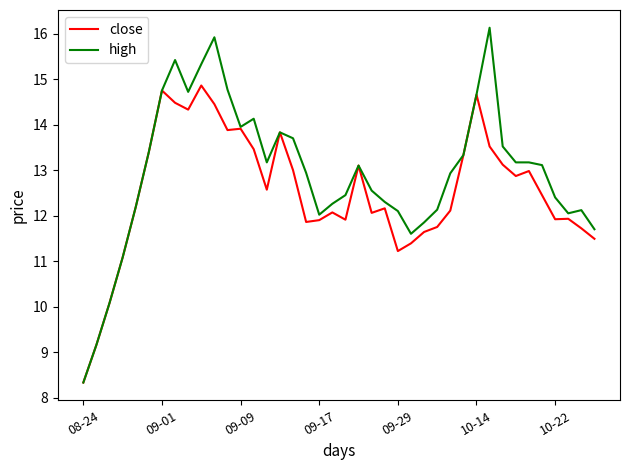

Rank the series by their maximum value, from highest to lowest.

high, close